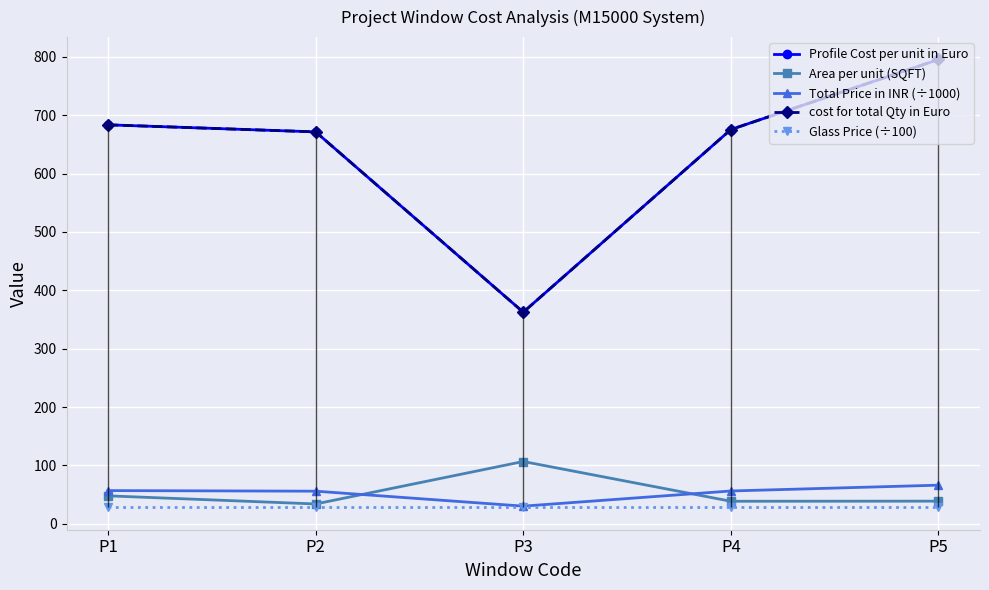

At which label does cost for total Qty in Euro first exceed 675?

P1